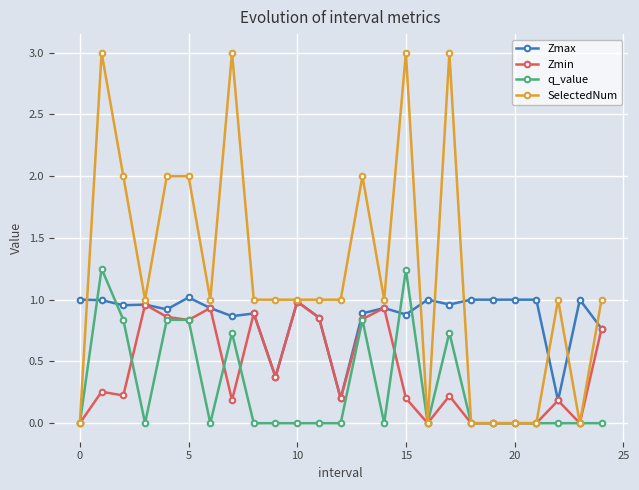

Which series has the widest spread of values?

SelectedNum